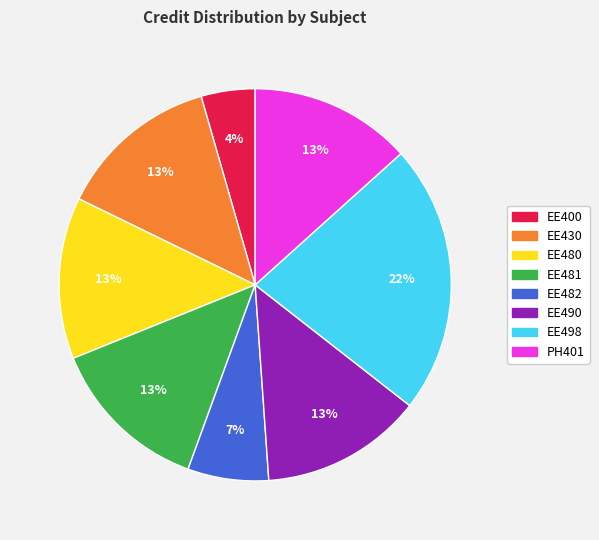

To the nearest percent, what is the average slice percentage?

12%